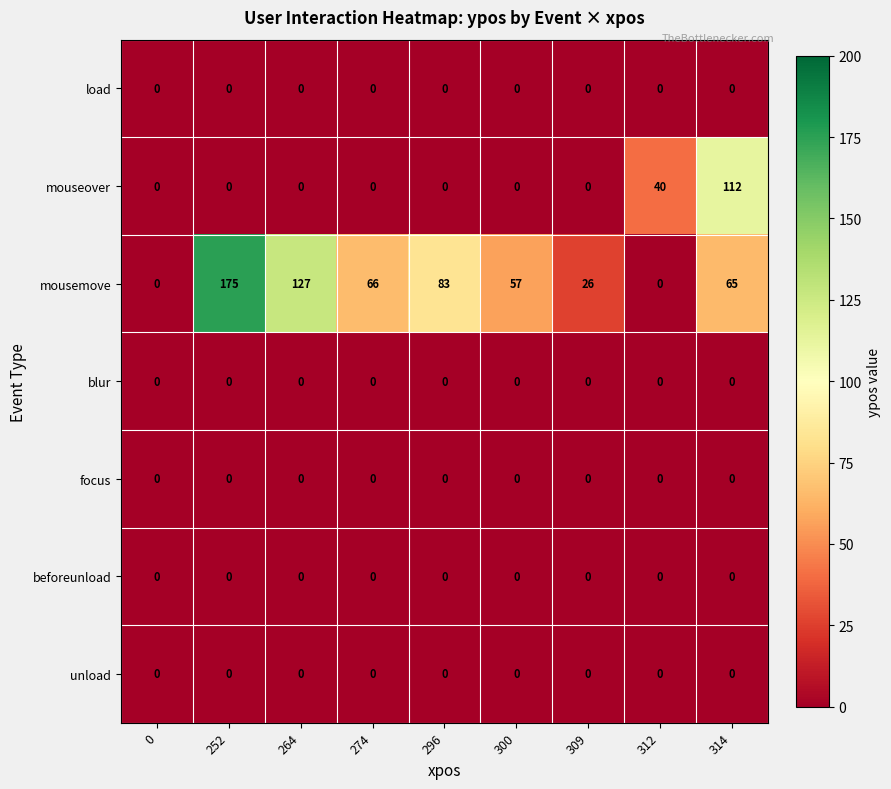

What is the greatest value displayed?

175